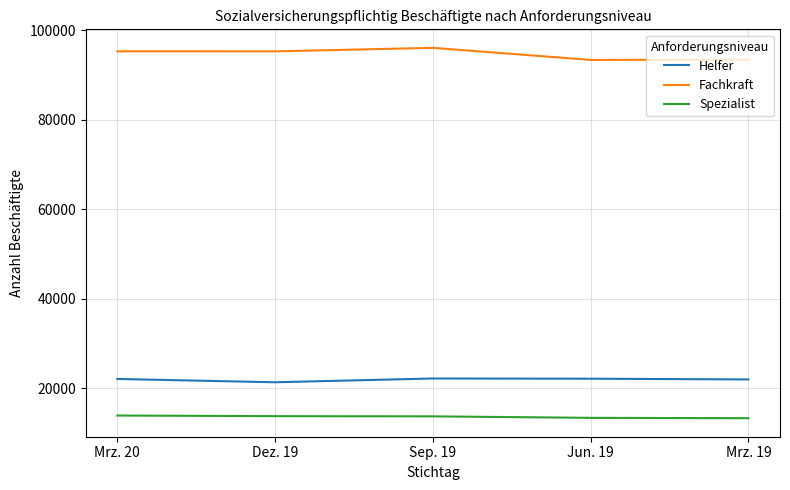

What is the lowest value of the Helfer series?

21368